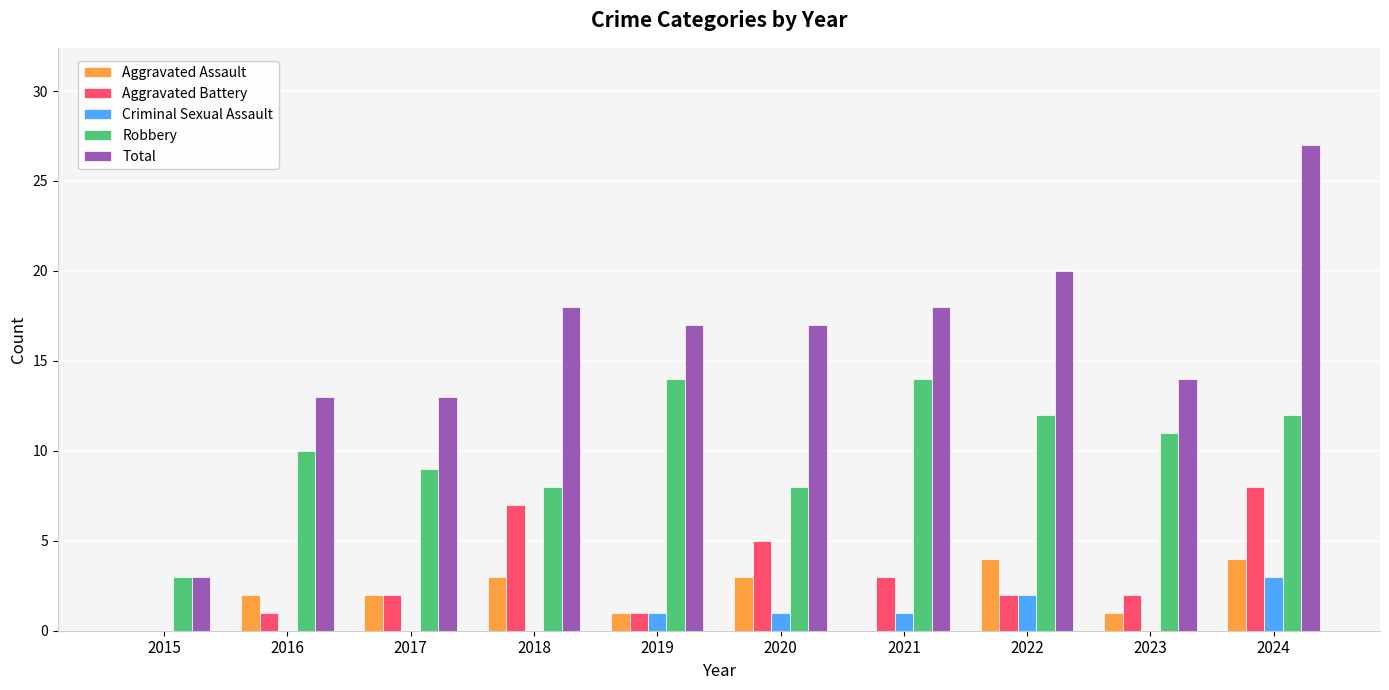

Does the chart contain stacked bars?

No